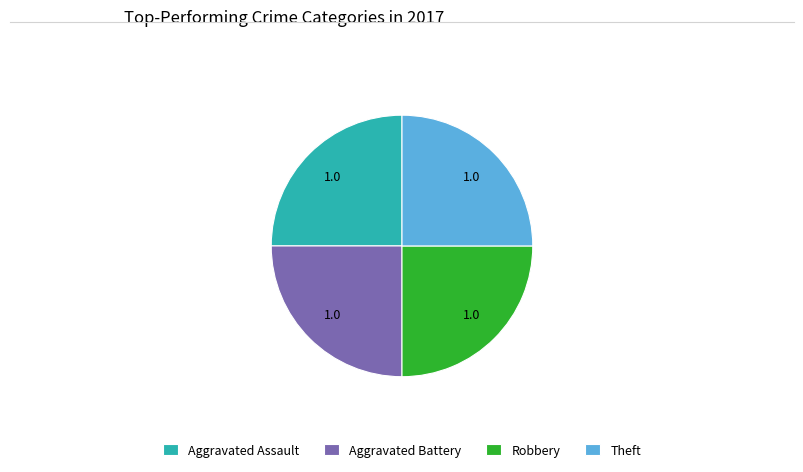

How many slices are in this pie chart?

4